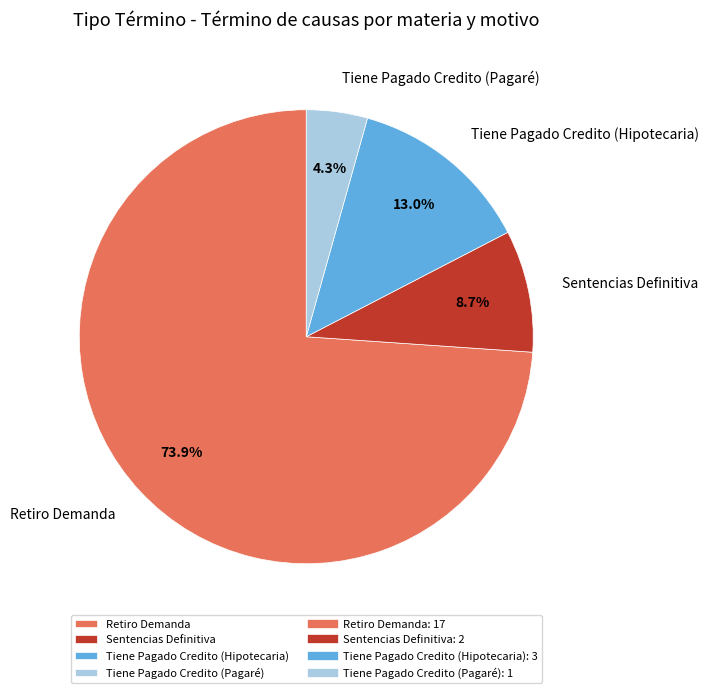

To the nearest percent, what portion does Retiro Demanda represent?

74%